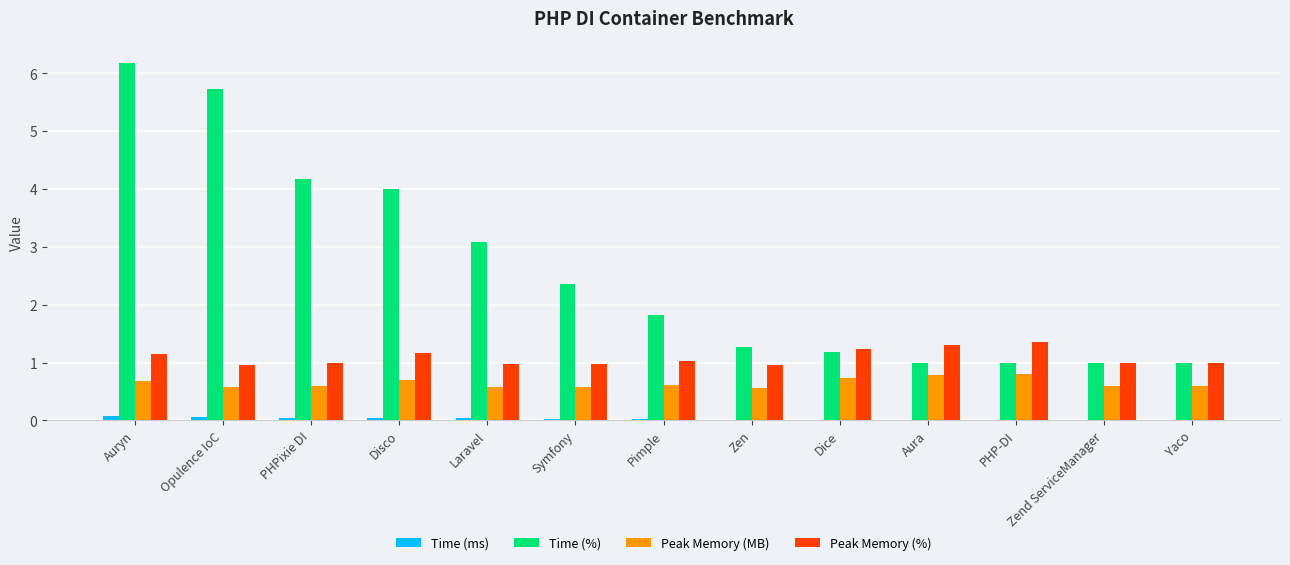

Does the chart contain stacked bars?

No